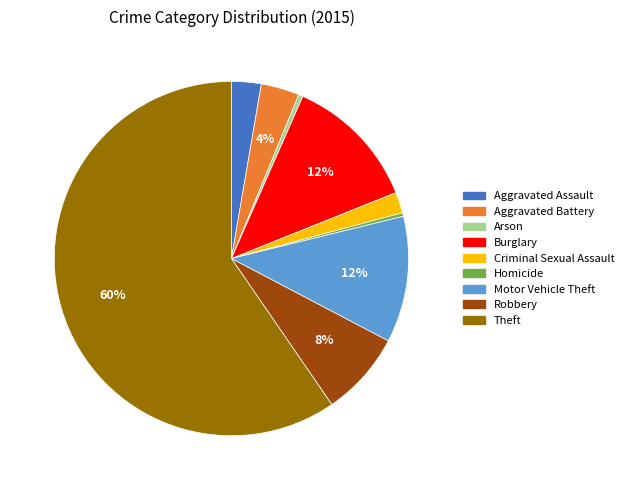

Do Aggravated Assault and Arson together represent more than half of the pie?

No